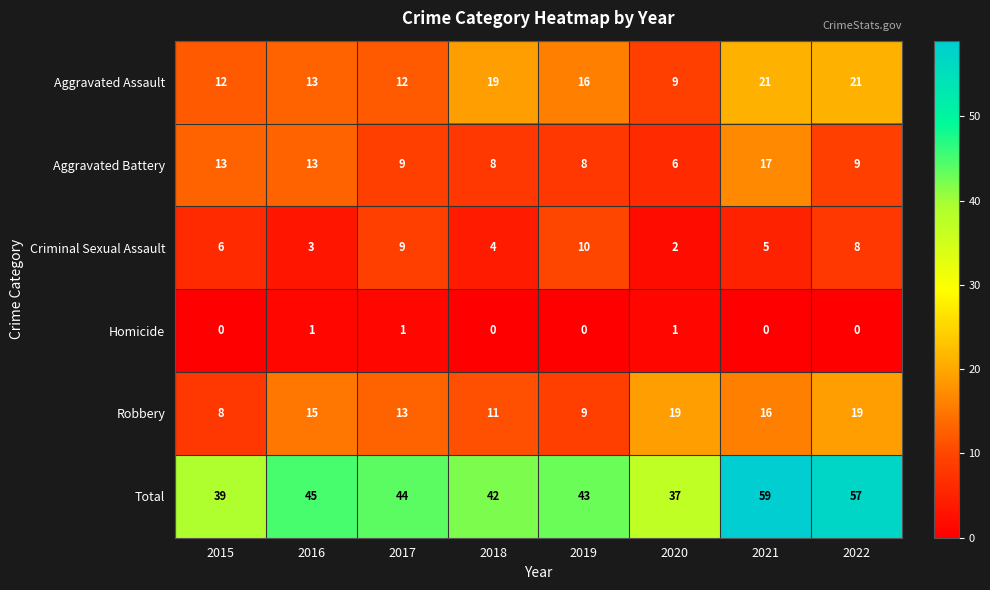

What is the total value across all series at 2018?

84